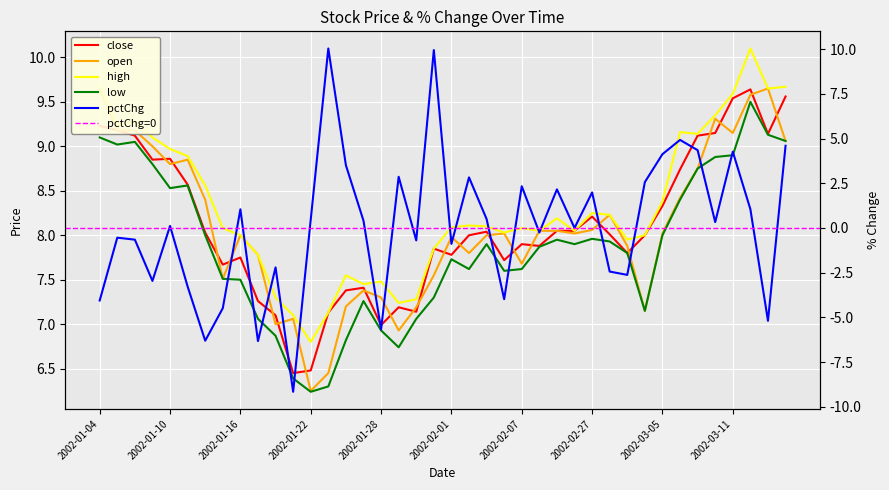

Between 2002-01-24 and 2002-02-27, which series saw the biggest shift?

pctChg